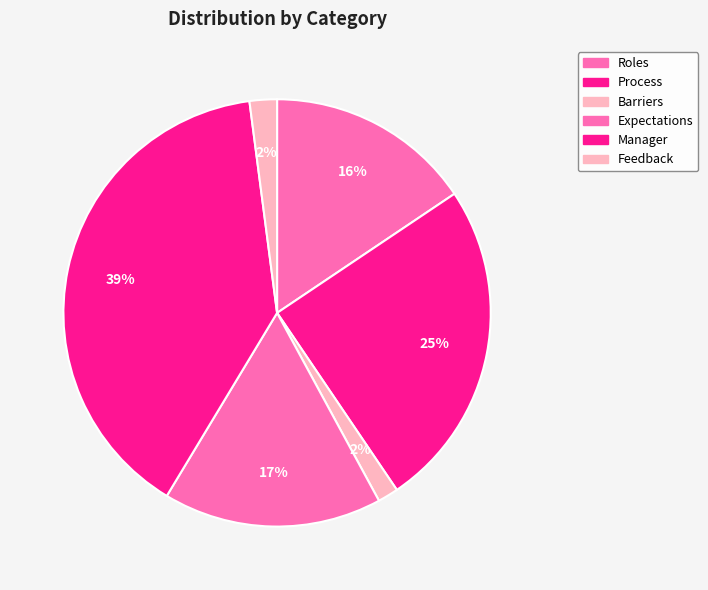

Does Manager represent more than half of the total?

No